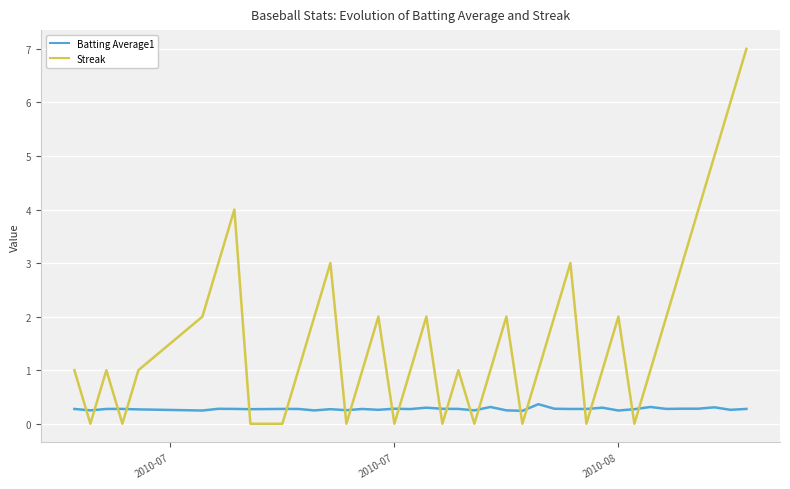

List the series in order of their peak value, lowest first.

Batting Average1, Streak